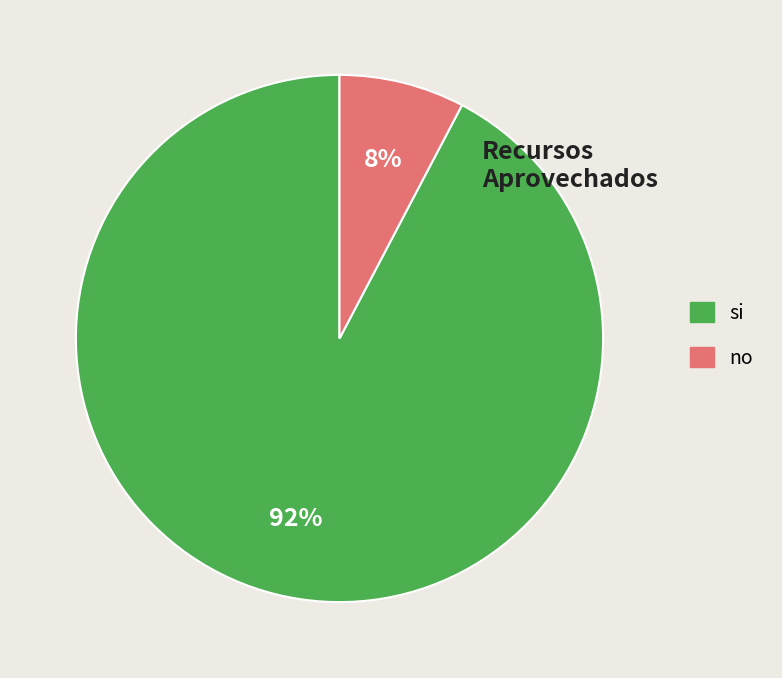

True or false: si accounts for 99% of the total.

False